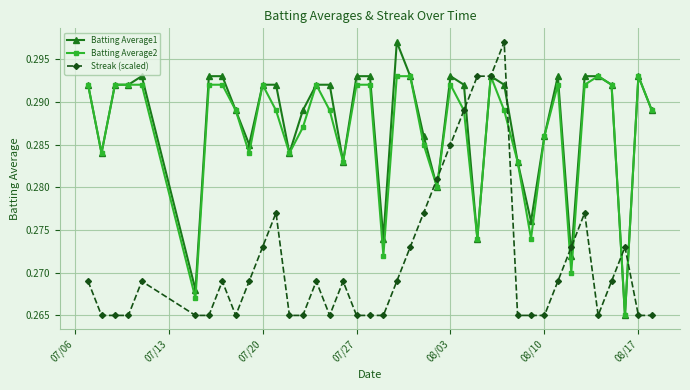

True or false: Batting Average1 has more than 0 points higher than both neighbors.

True